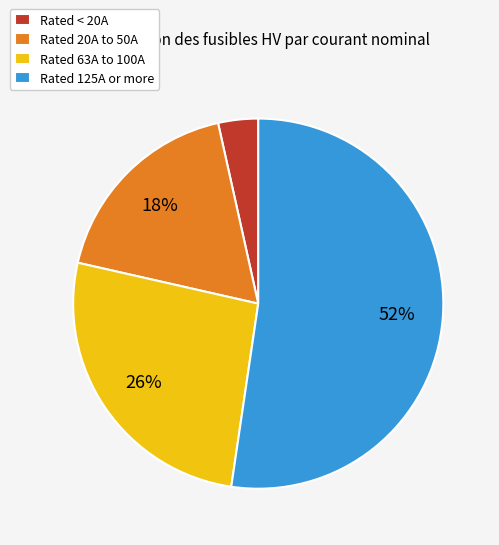

Is there a majority slice in this chart?

Yes